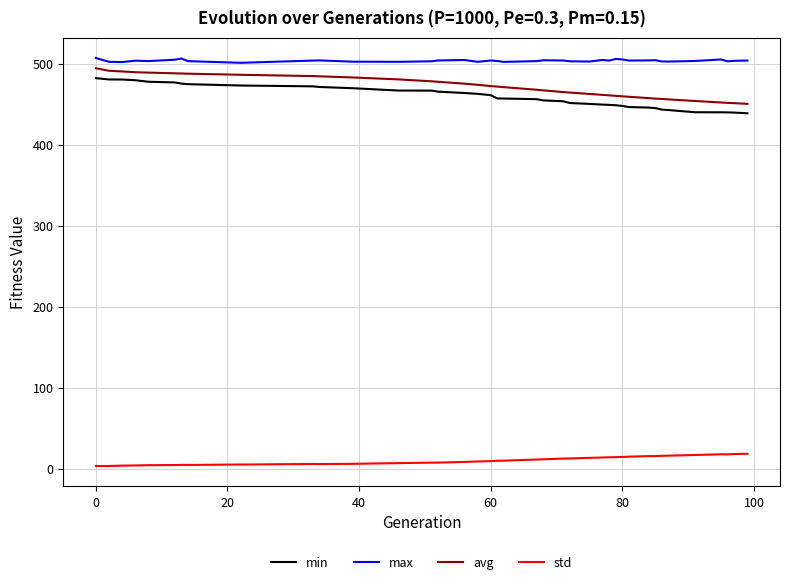

True or false: min and avg intersect in this chart.

False